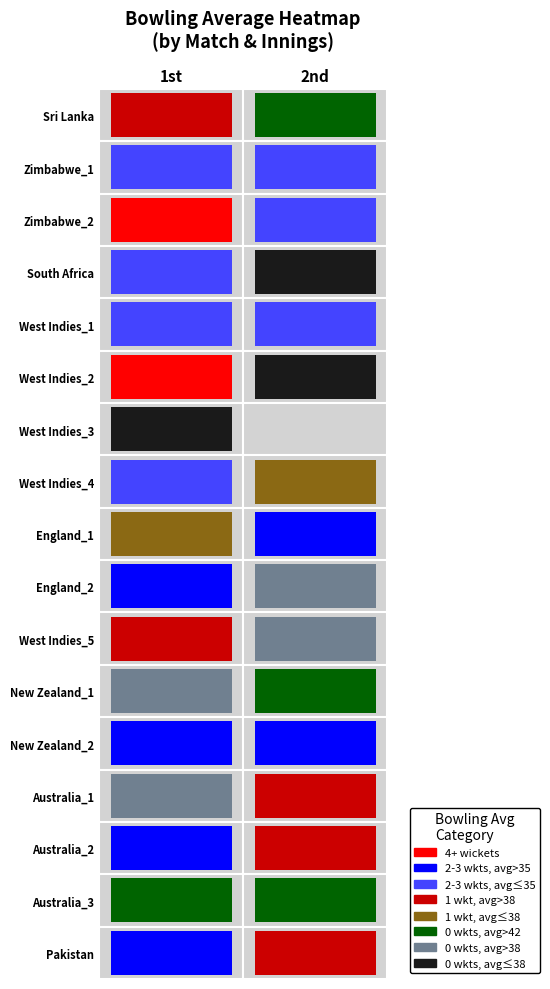

Rank the series at 2nd from highest to lowest value.

Sri Lanka, Australia_3, Pakistan, New Zealand_1, Australia_2, Australia_1, West Indies_5, England_2, New Zealand_2, England_1, West Indies_4, Zimbabwe_1, South Africa, West Indies_1, West Indies_2, Zimbabwe_2, West Indies_3